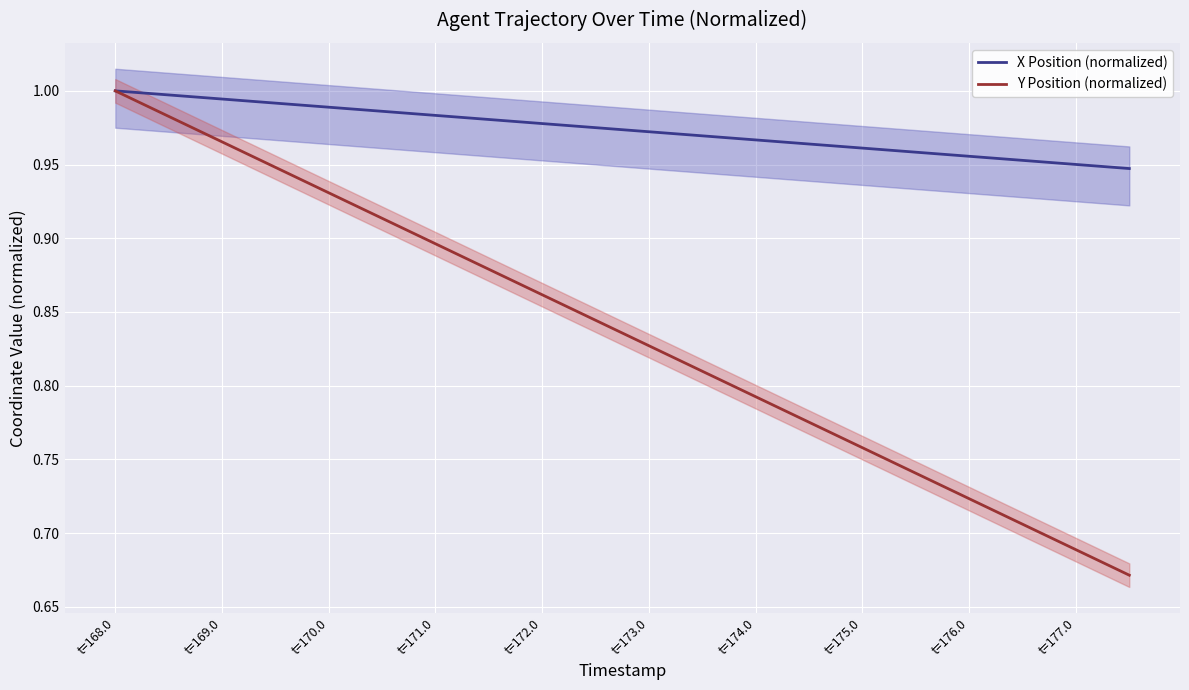

Is it true that X Position (normalized) equals 1.4 at t=168.0?

False